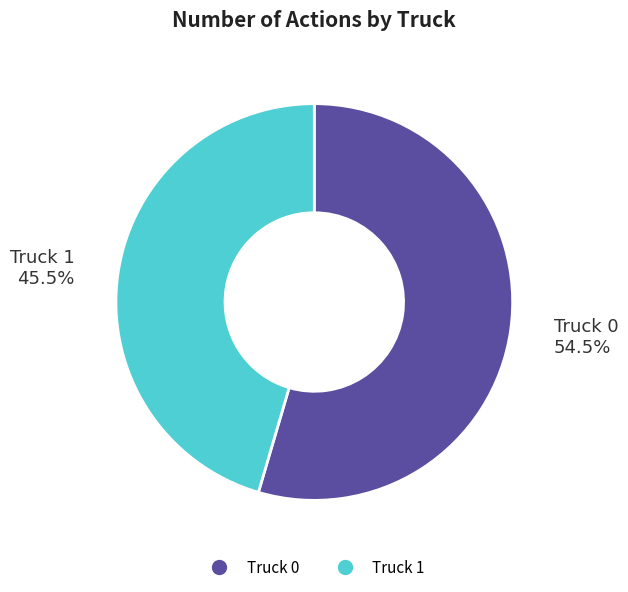

The Truck 0 slice represents 67% of the pie. True or false?

False